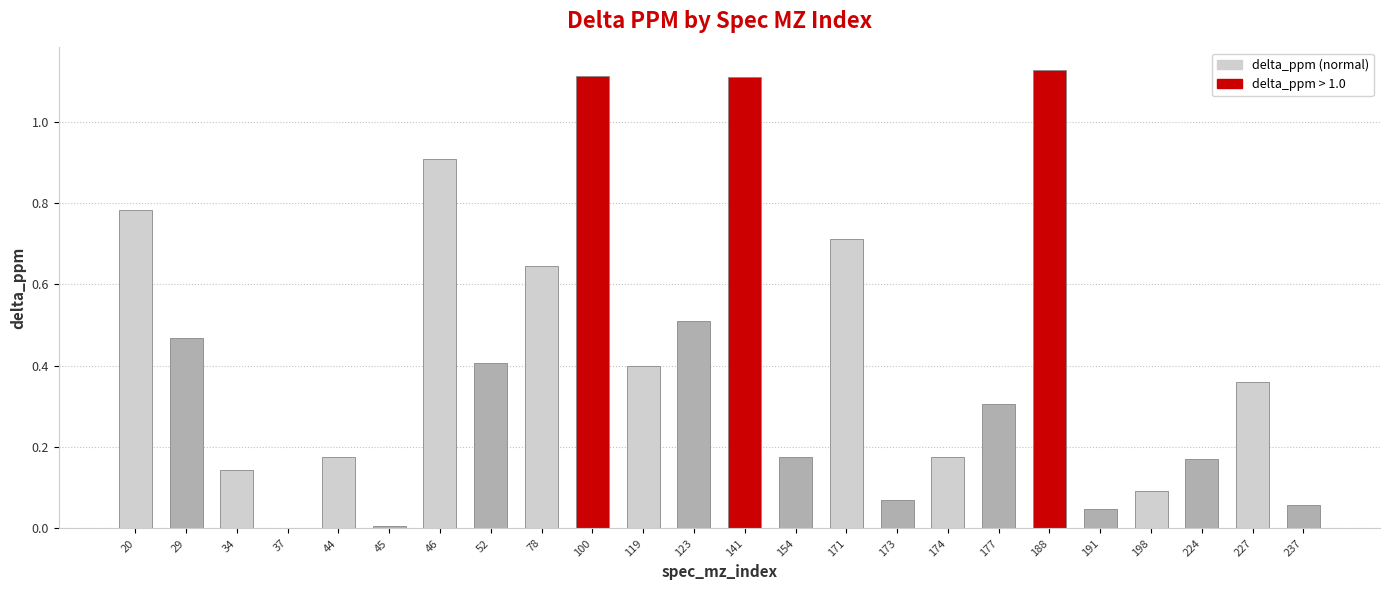

Which label corresponds to the largest value in the chart?

188